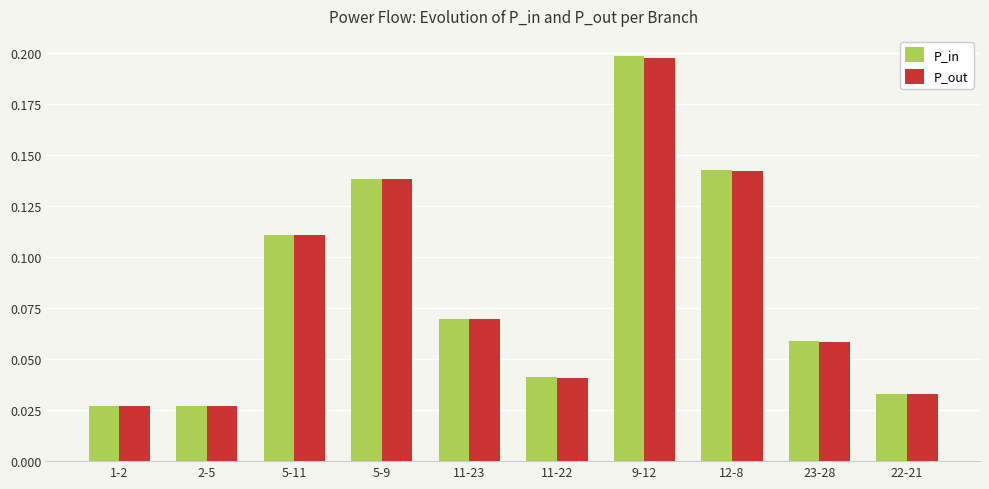

What is the label of the 6th bar from the left?

11-22